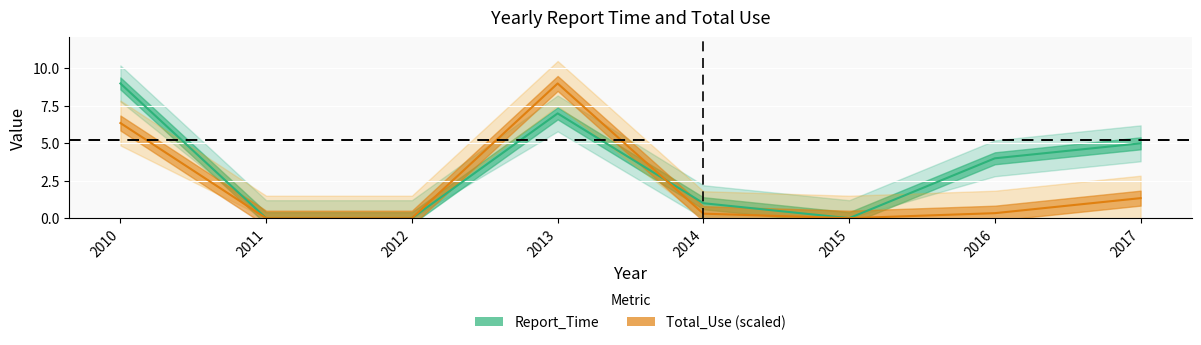

In Total_Use, how many points are lower than both neighbors (excluding endpoints)?

1